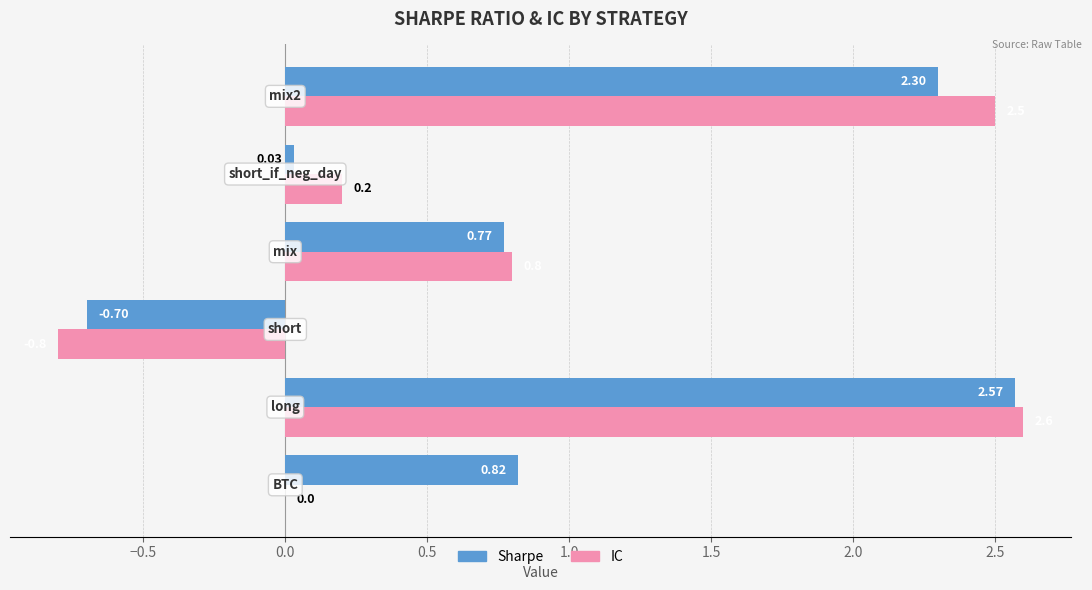

How many positive values does the Sharpe series have?

5